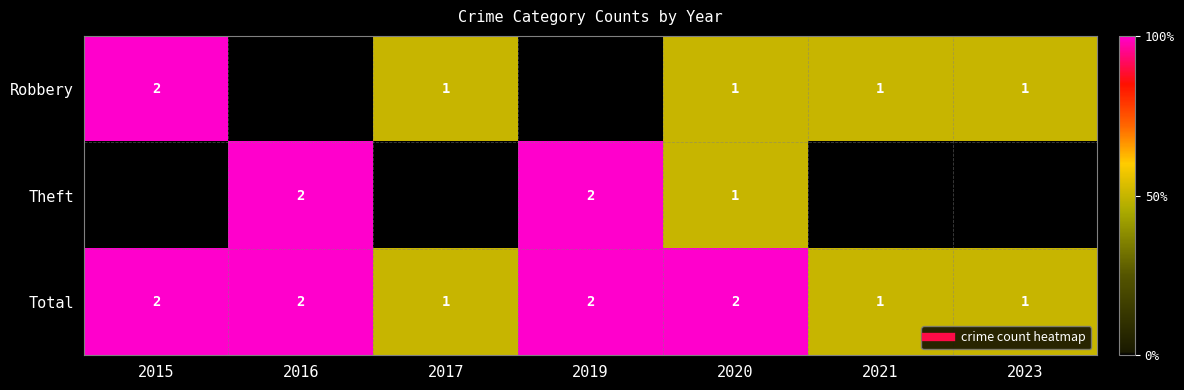

Rank the categories by Total value from highest to lowest.

2015, 2016, 2019, 2020, 2017, 2021, 2023